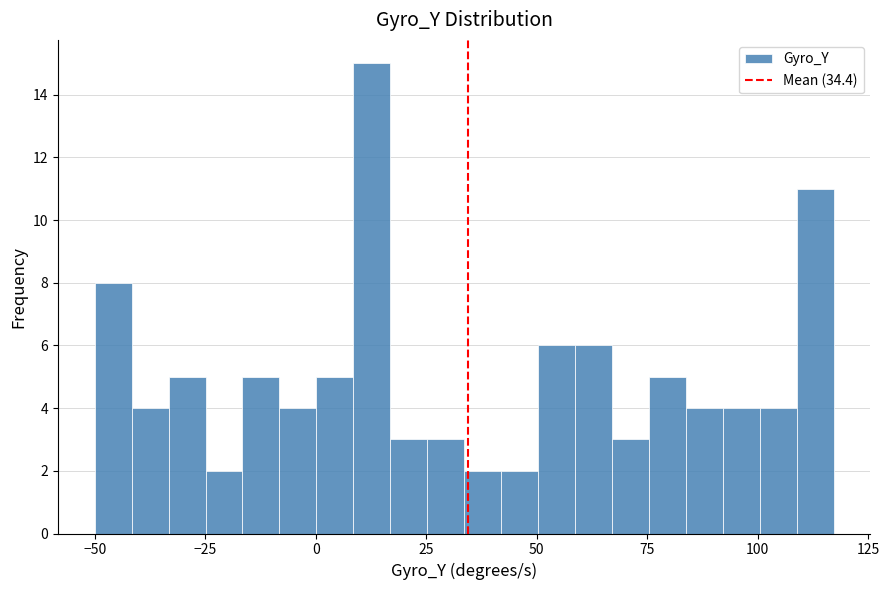

Around what value on the x-axis is the tallest bar? Give the approximate position of its centre, as read against the axis.

15